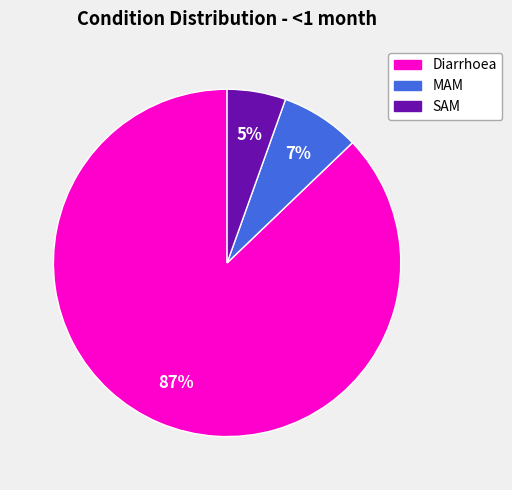

Which slice is the smallest?

SAM